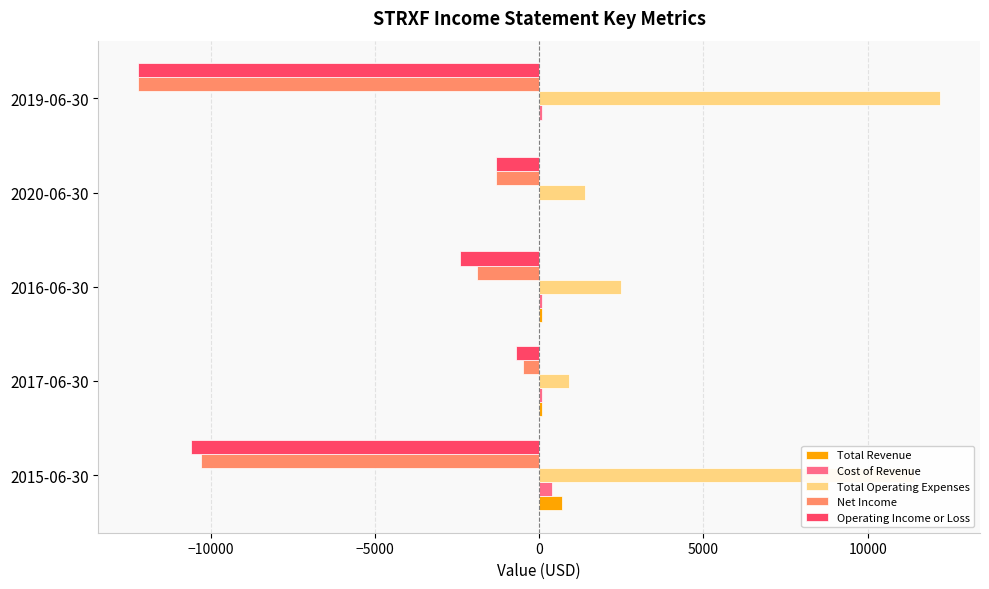

Which series has the largest total across all categories?

Total Operating Expenses